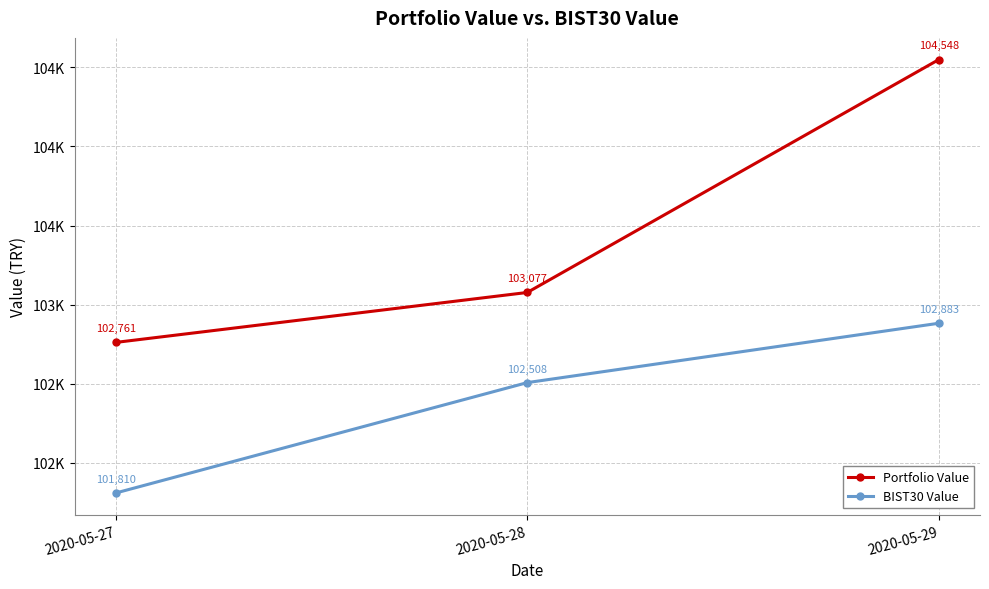

What is the spread (max minus min) of values at 2020-05-29?

1665.7